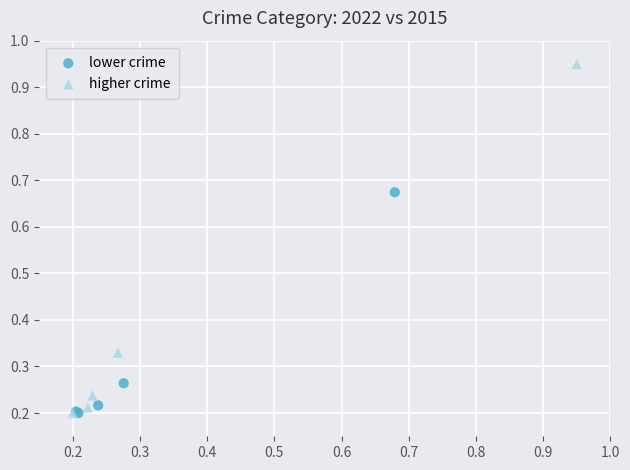

Which series contains the highest Y value?

higher crime